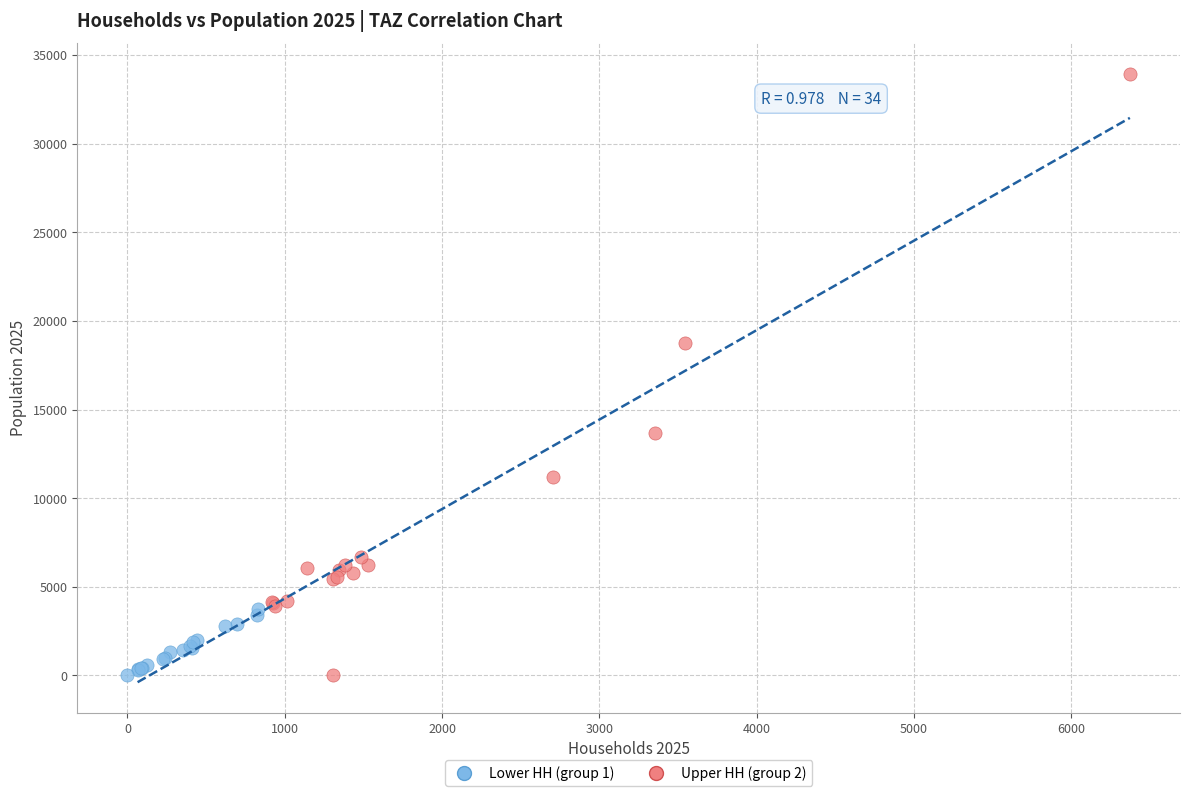

Which series reaches the maximum Y coordinate?

Upper HH (group 2)